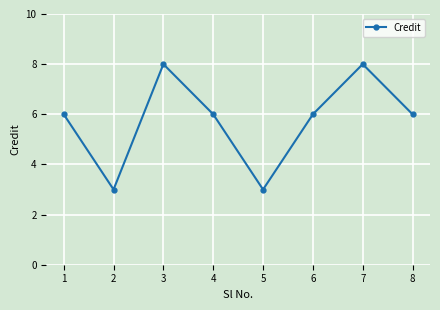

What is the difference between the maximum and minimum values?

5